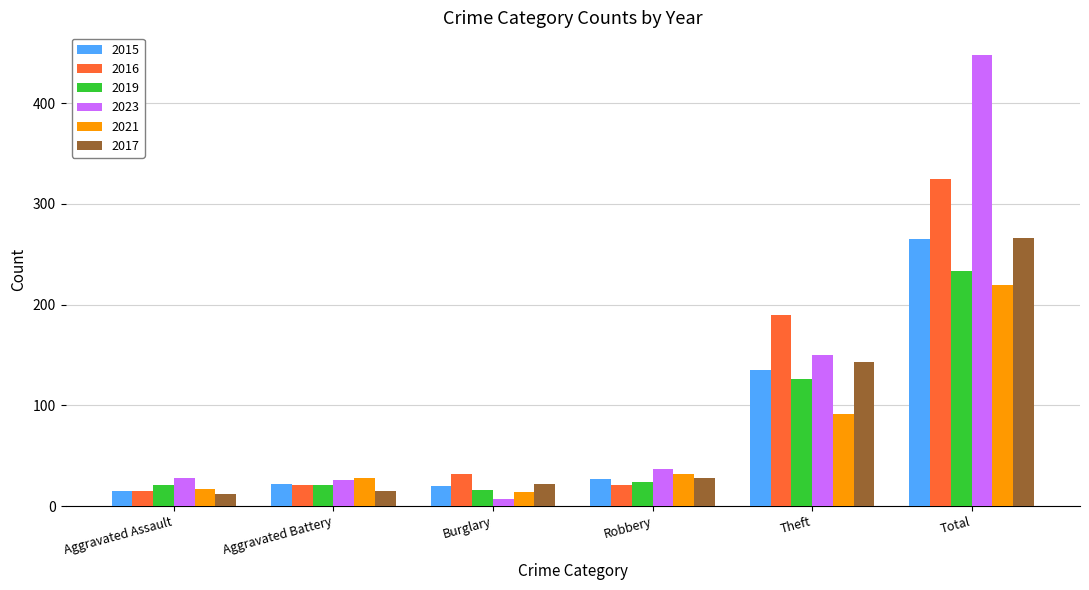

At how many categories does at least one series exceed 301?

1